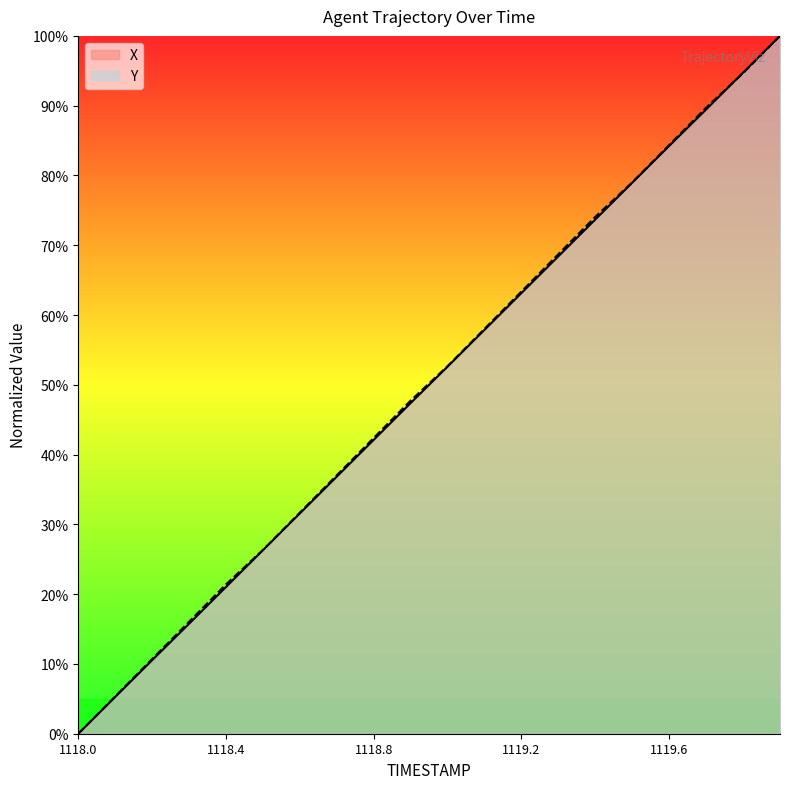

How many data points in Y are above 52?

10